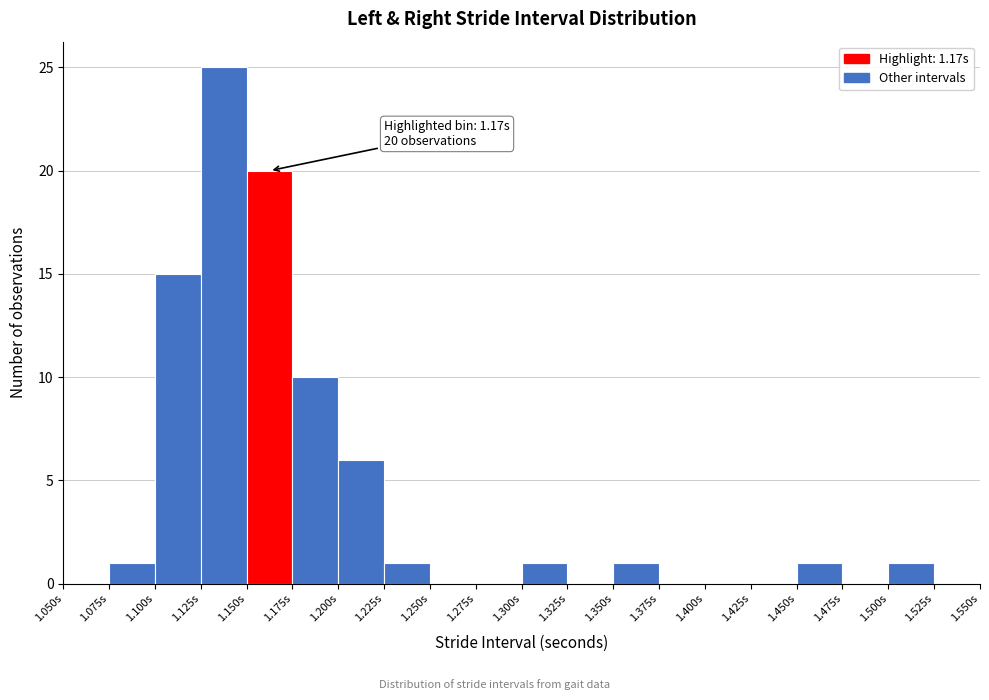

Which range on the x-axis has the tallest bar?

1.125 to 1.150